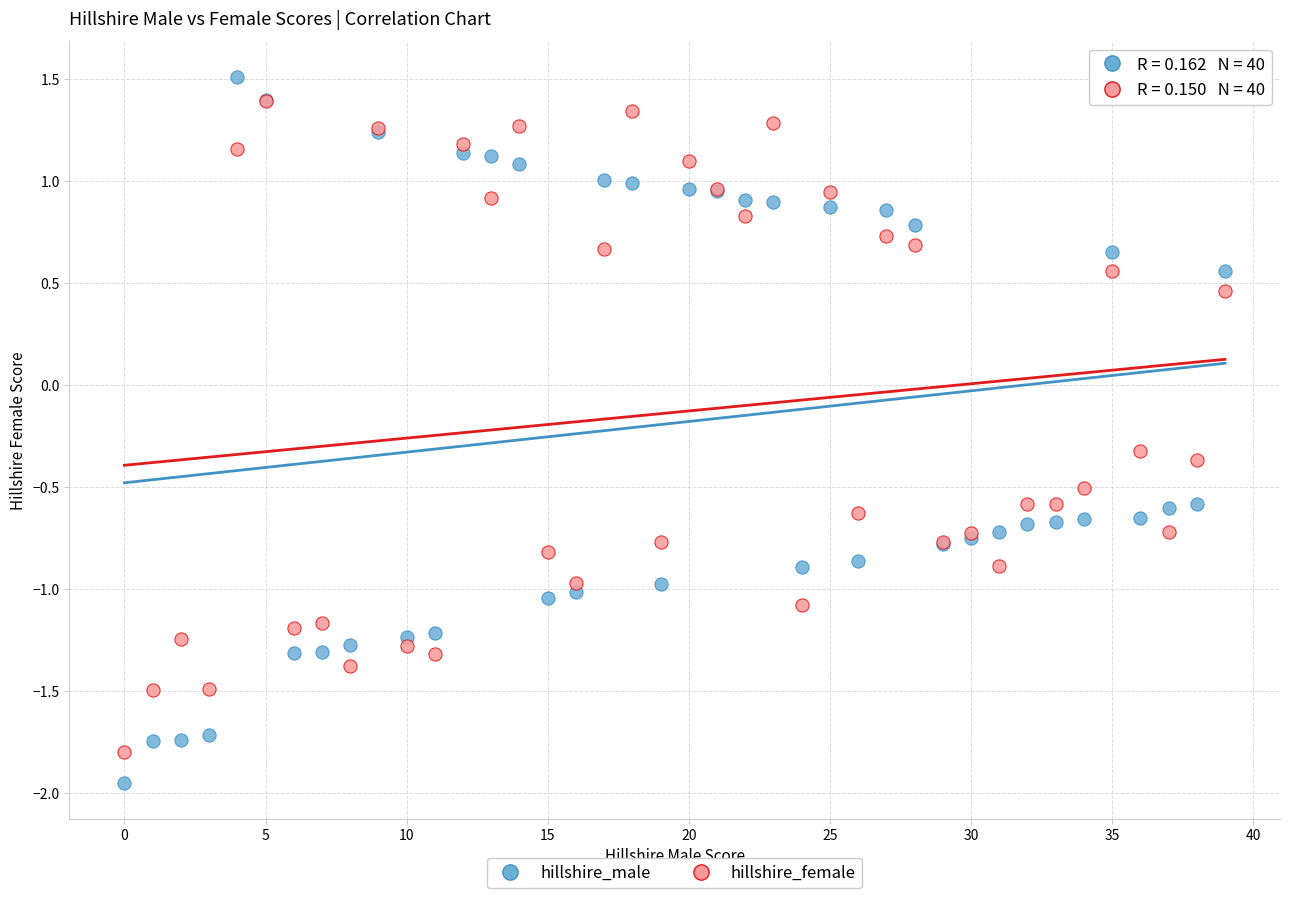

In the hillshire_female series, what Y value is closest to 0?

-0.3